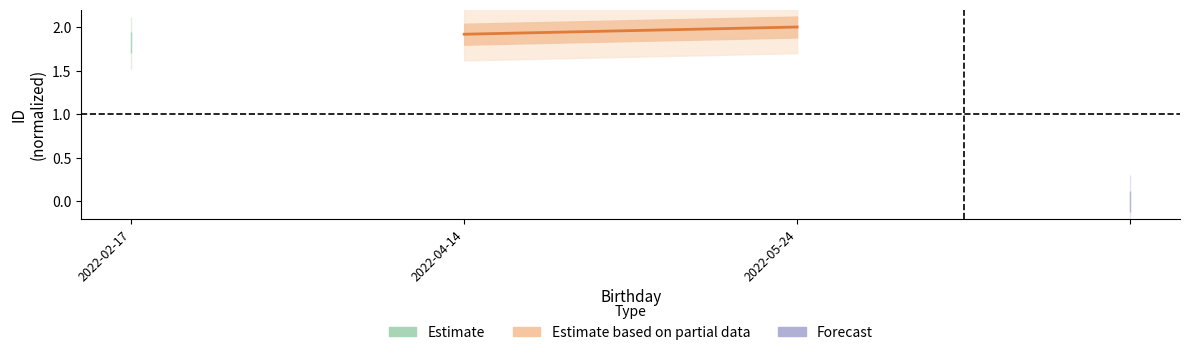

Approximately how many times larger is the value at 2022-04-14 compared to 2022-05-24?

1.0